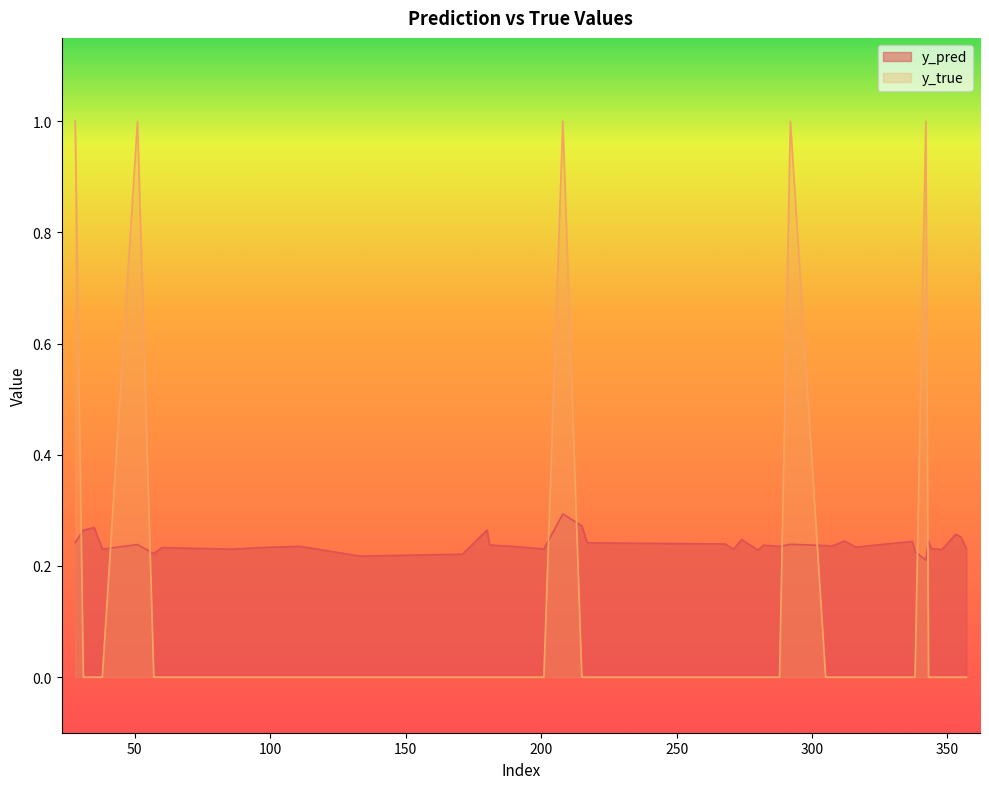

Rank the series at 317 from highest to lowest value.

y_pred, y_true